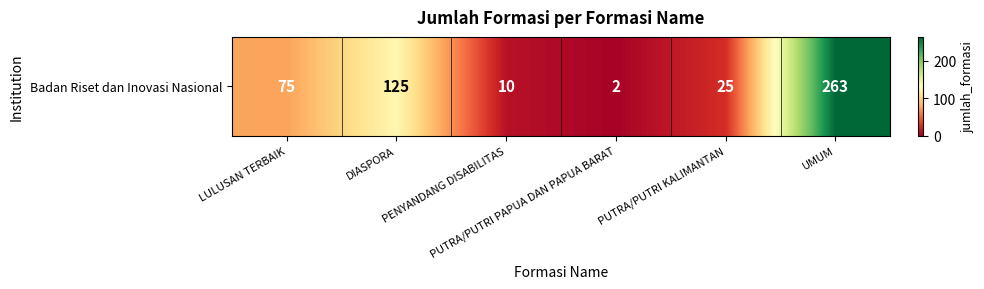

Is it true that the value at LULUSAN TERBAIK is 75?

True